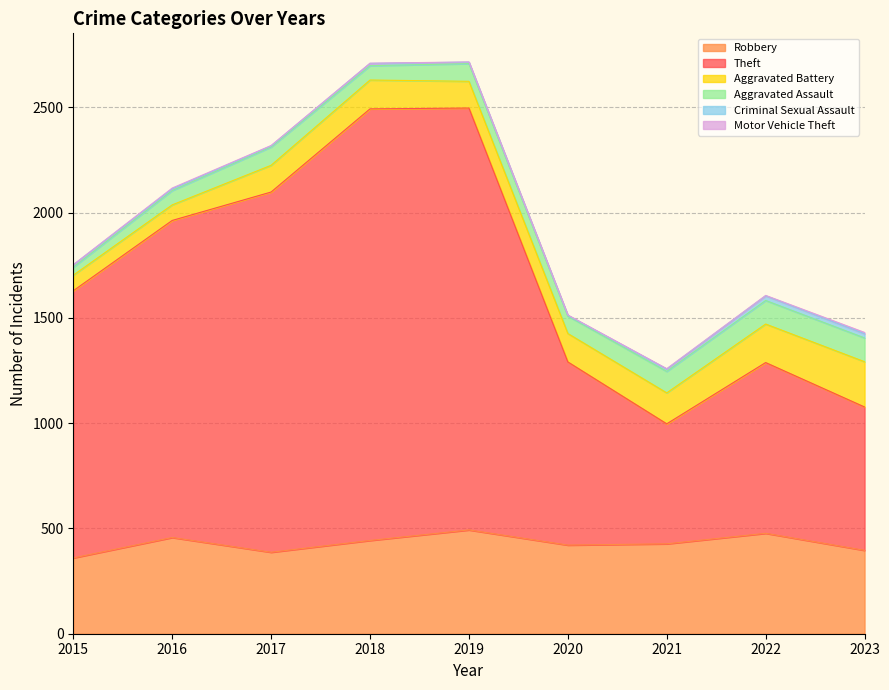

What are all the series names shown in the legend?

Robbery, Theft, Aggravated Battery, Aggravated Assault, Criminal Sexual Assault, Motor Vehicle Theft